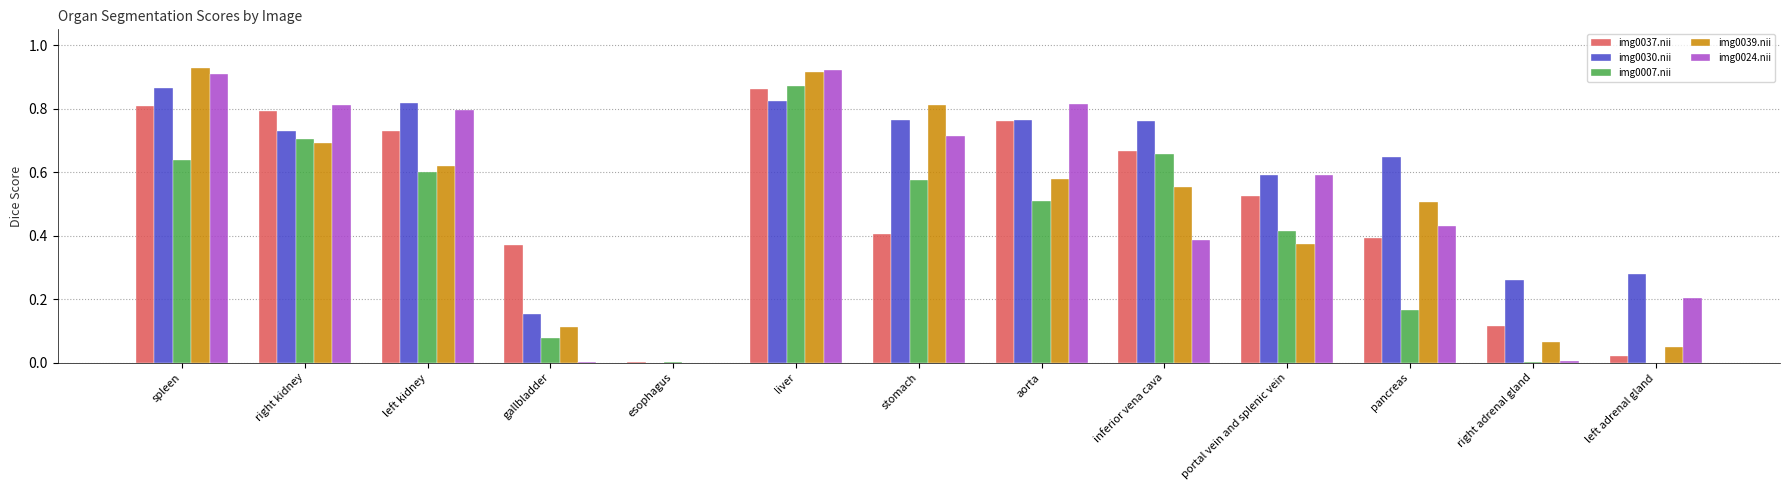

What are all the series names shown in the legend?

img0037.nii, img0030.nii, img0007.nii, img0039.nii, img0024.nii